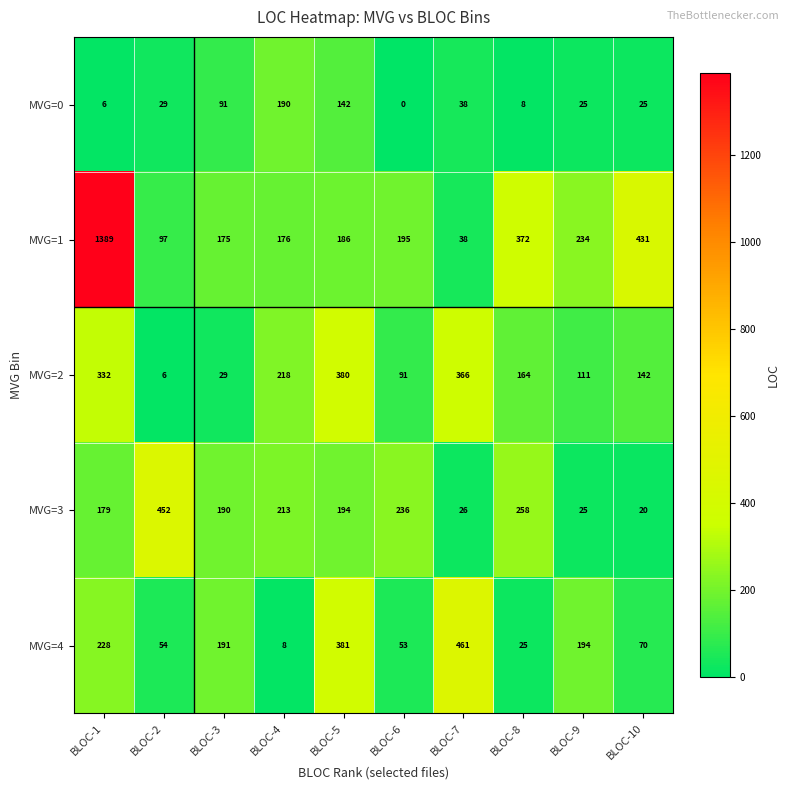

Which series has the largest range (max minus min)?

MVG=1